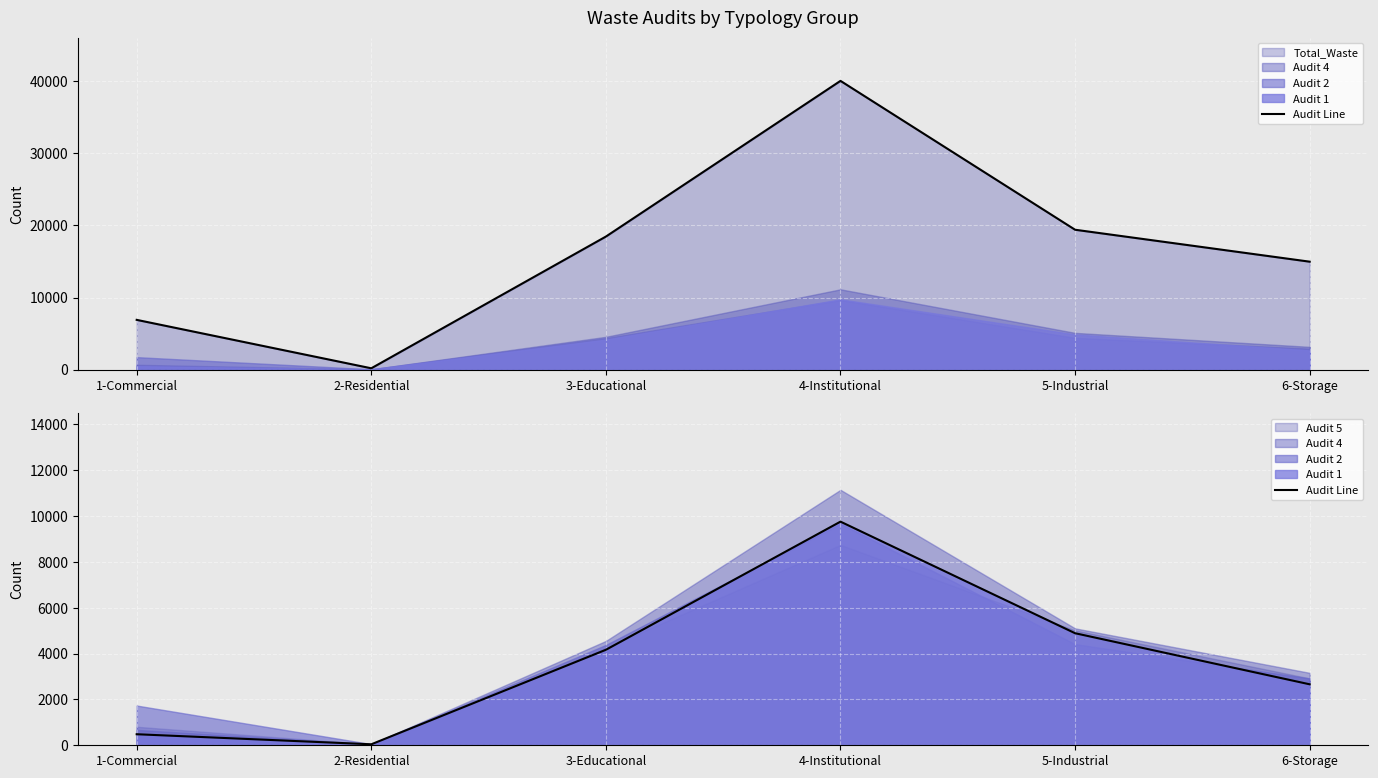

How many values exceed 4166?

2